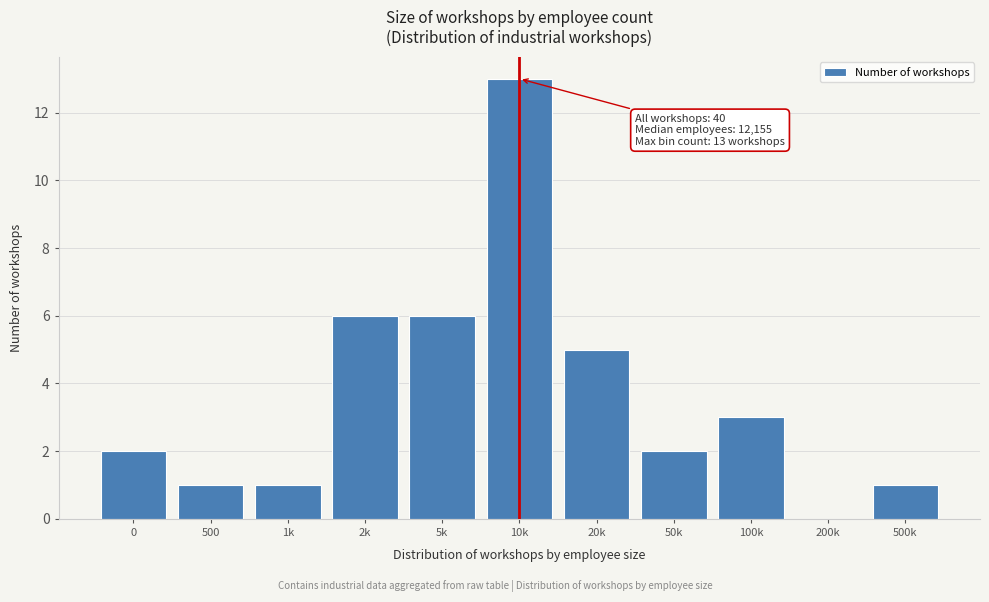

Reading right to left, extract all data points from this chart.

500k=1	200k=0	100k=3	50k=2	20k=5	10k=13	5k=6	2k=6	1k=1	500=1	0=2